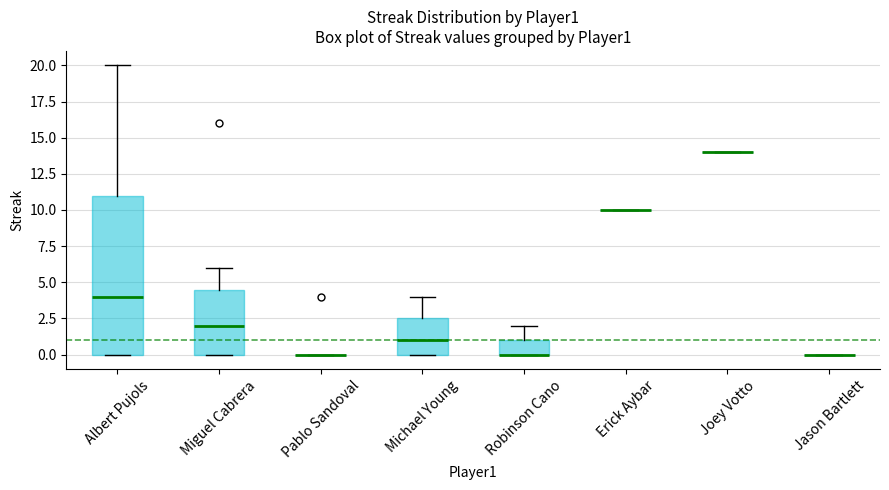

Reading left to right, read every box against the y-axis: the position of its median line, the range the box covers, and the ends of its whiskers. The values are not printed on the chart, so give them approximately, as read against the axis.

Albert Pujols: median 4.0, box 0.0 to 11.0, whiskers 0.0 to 20.0
Miguel Cabrera: median 2.0, box 0.0 to 4.5, whiskers 0.0 to 6.0
Pablo Sandoval: box collapsed to a line at 0.0, whiskers 0.0 to 0.0
Michael Young: median 1.0, box 0.0 to 2.5, whiskers 0.0 to 4.0
Robinson Cano: median 0.0 (drawn on the box's lower edge), box 0.0 to 1.0, whiskers 0.0 to 2.0
Erick Aybar: box collapsed to a line at 10.0, whiskers 10.0 to 10.0
Joey Votto: box collapsed to a line at 14.0, whiskers 14.0 to 14.0
Jason Bartlett: box collapsed to a line at 0.0, whiskers 0.0 to 0.0